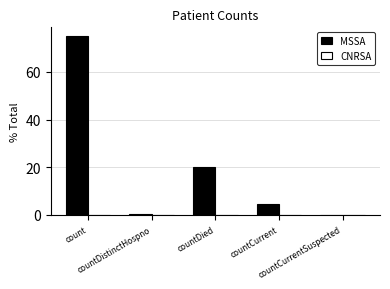

What is the greatest value displayed?

74.9